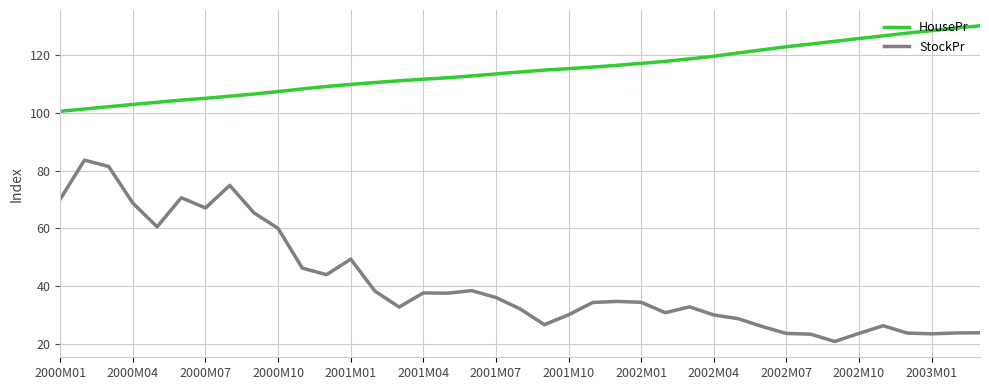

Which series has the widest spread of values?

StockPr